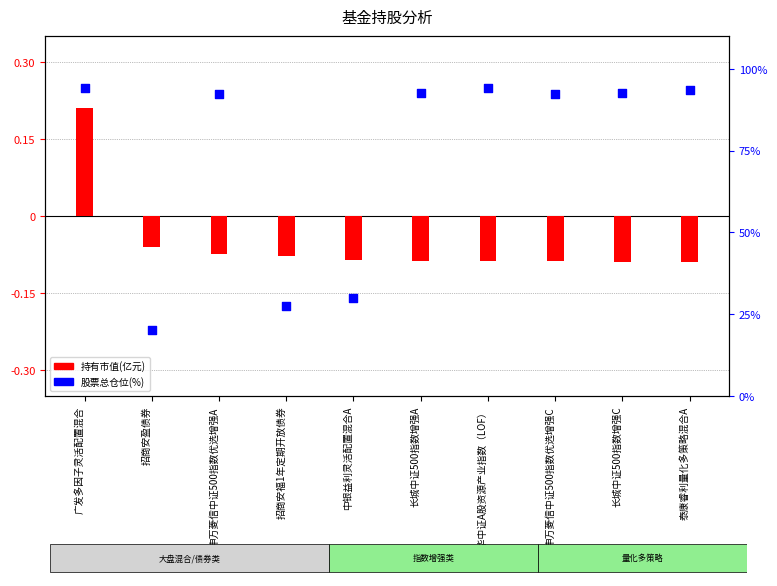

At how many categories does at least one series exceed 53?

7